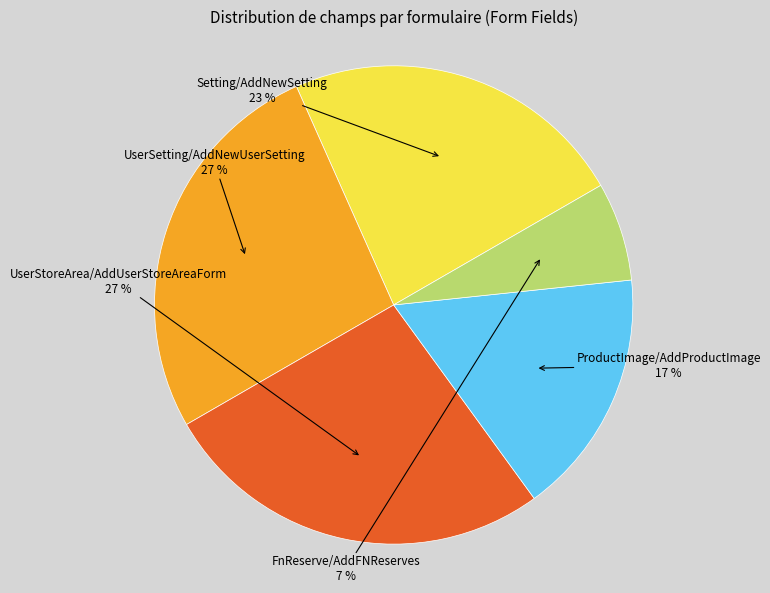

Do ProductImage/AddProductImage and FnReserve/AddFNReserves together represent more than half of the pie?

No